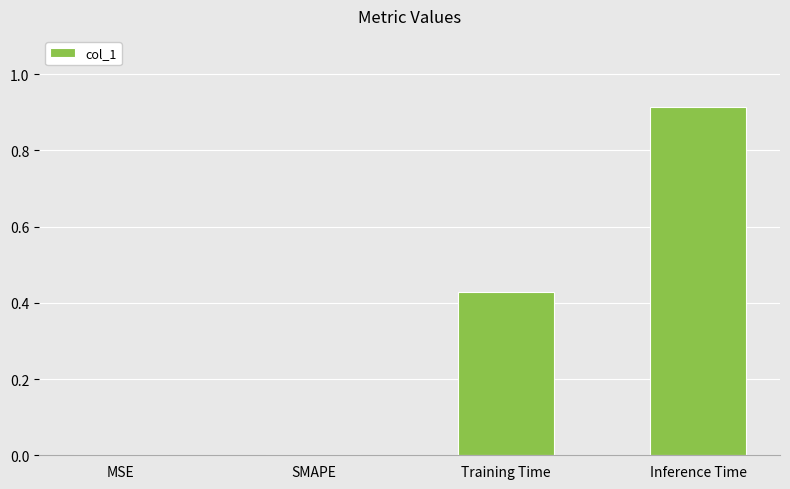

What is the sum of all values?

1.3